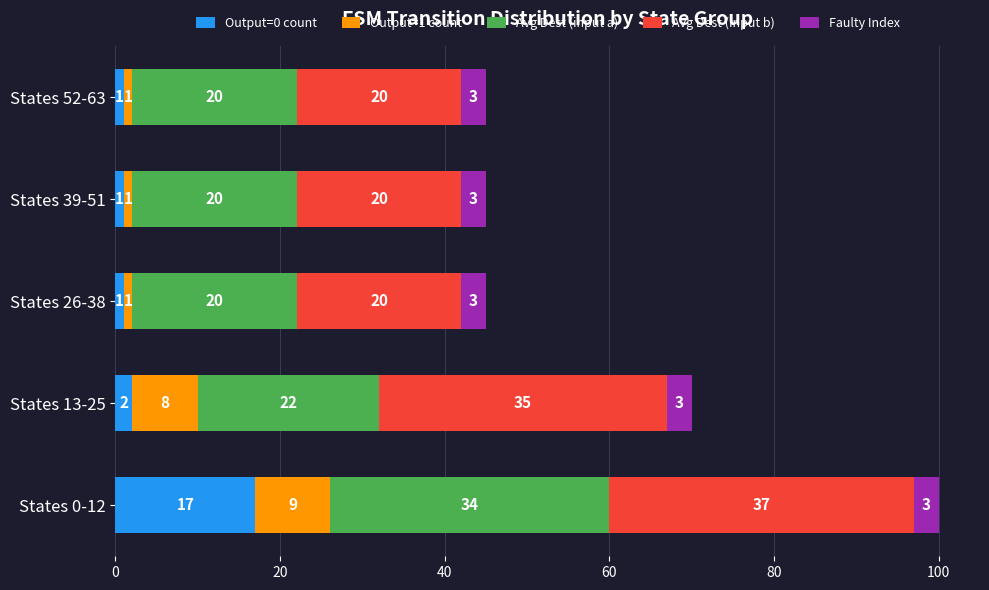

At which label is Output=0 count closest to 9?

States 13-25